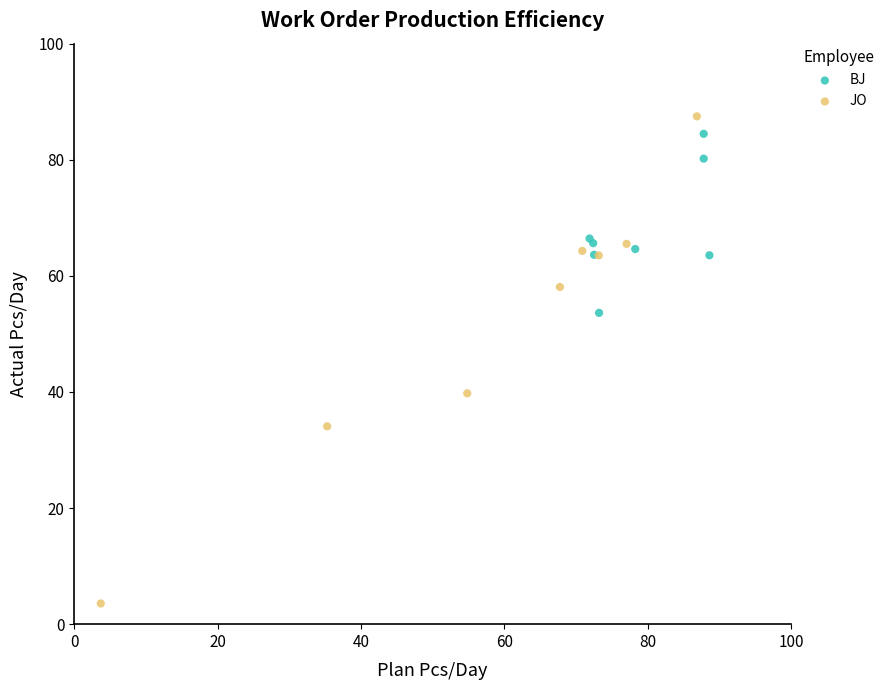

Which series contains the lowest Y value?

JO